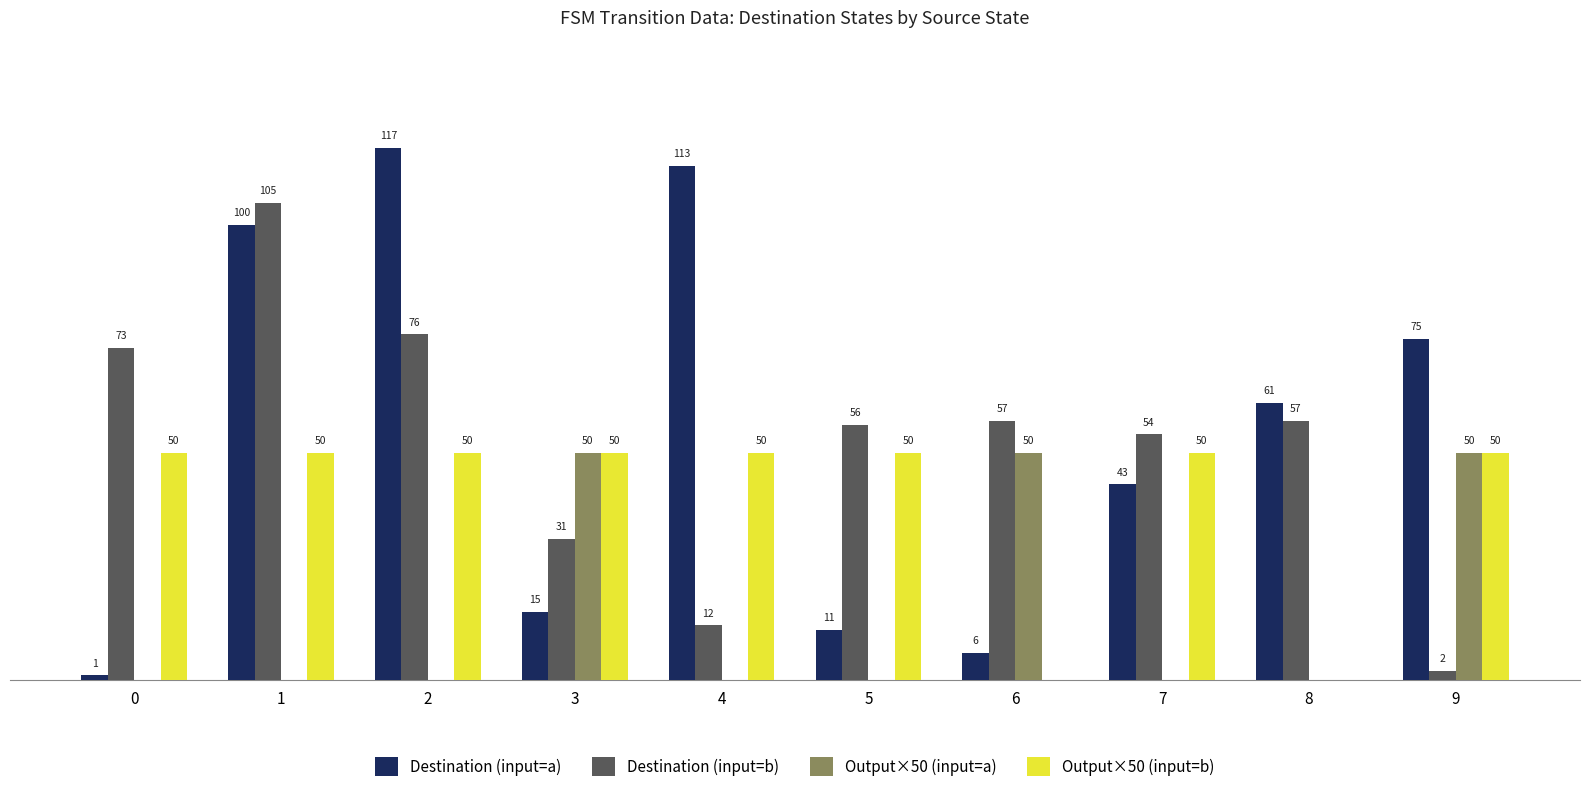

Between 3 and 9, which series saw the biggest shift?

Destination (input=a)